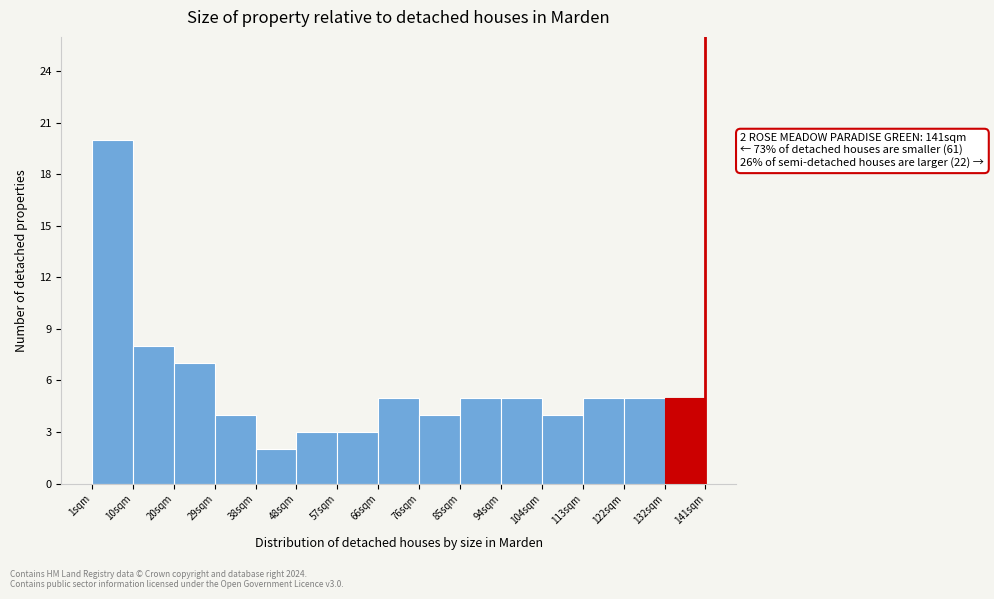

Over which range of the x-axis is the bar tallest?

1 to 10